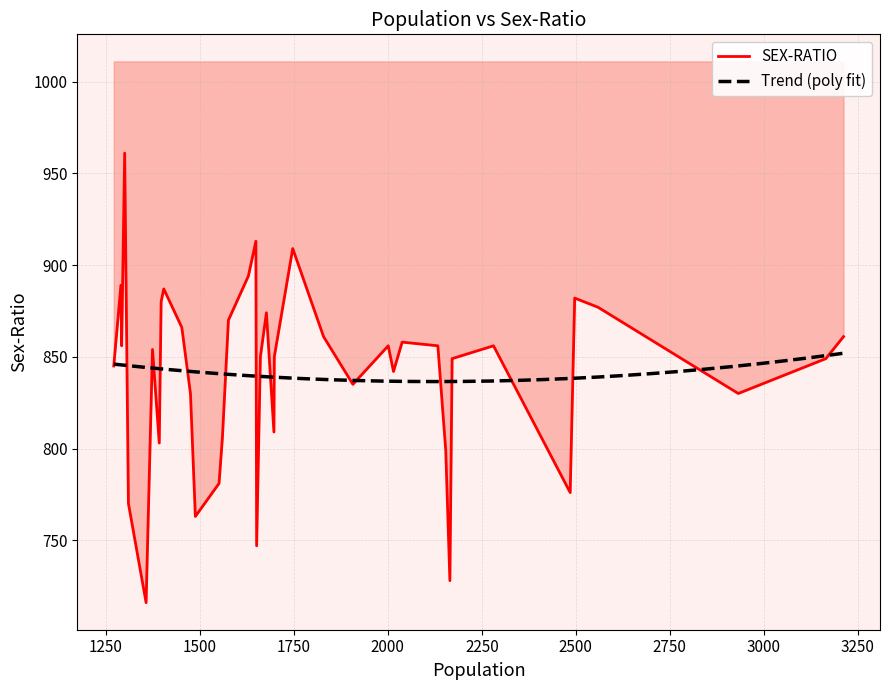

What is the average value?

841